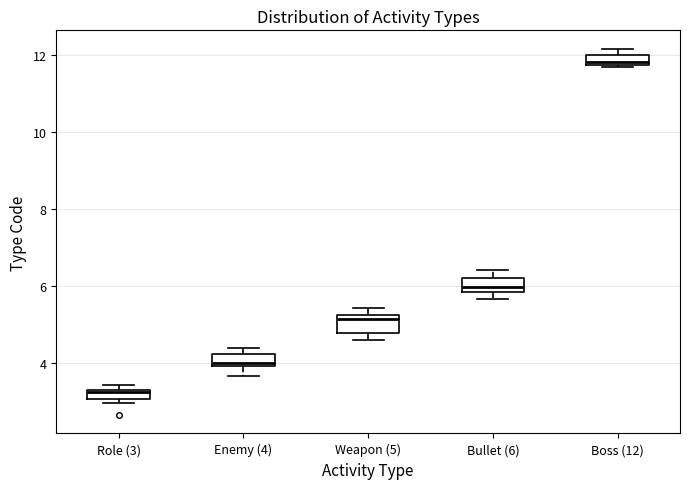

Where is the upper edge of the box for Weapon (5) on the y-axis? The values are not printed on the chart, so give them approximately, as read against the axis.

5.2